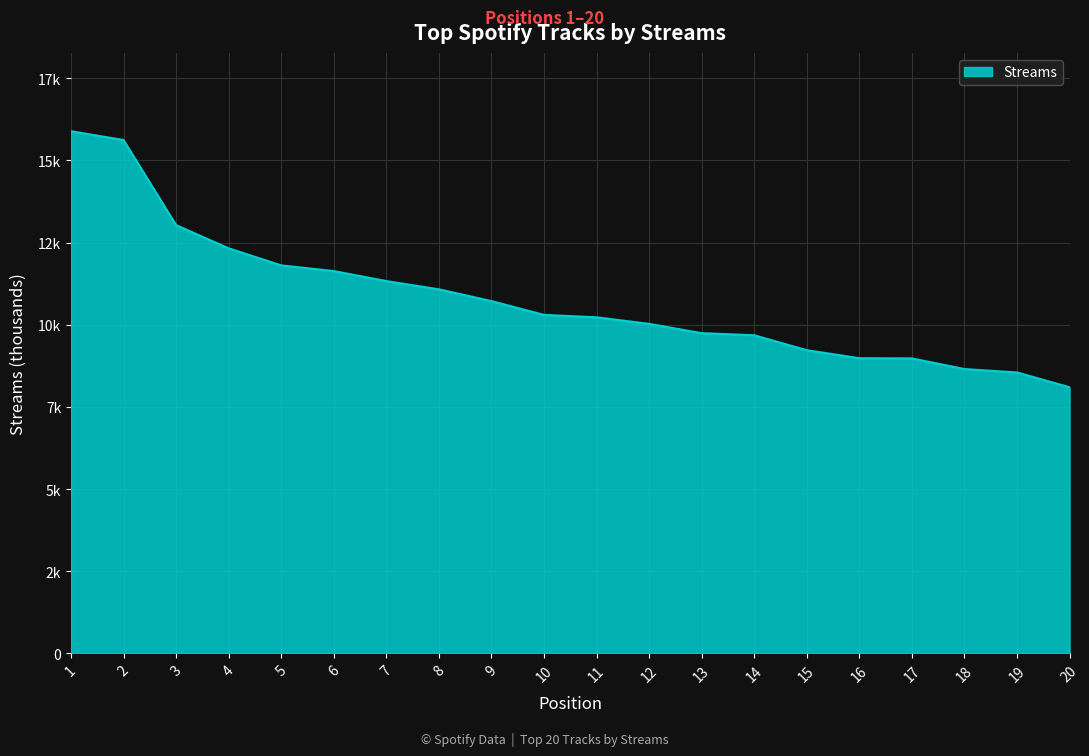

Does the chart display data point markers on the line(s)?

No